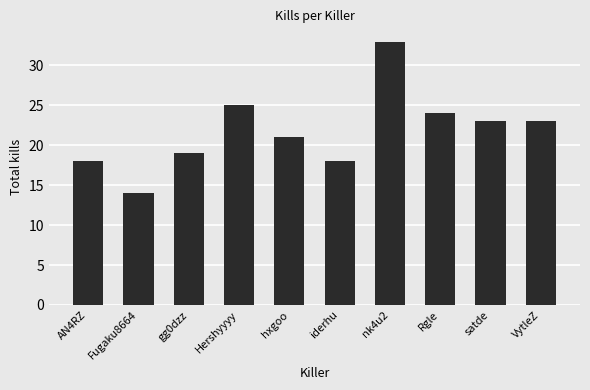

What is the ratio of the value at gg0dzz to the value at Fugaku8664?

1.4